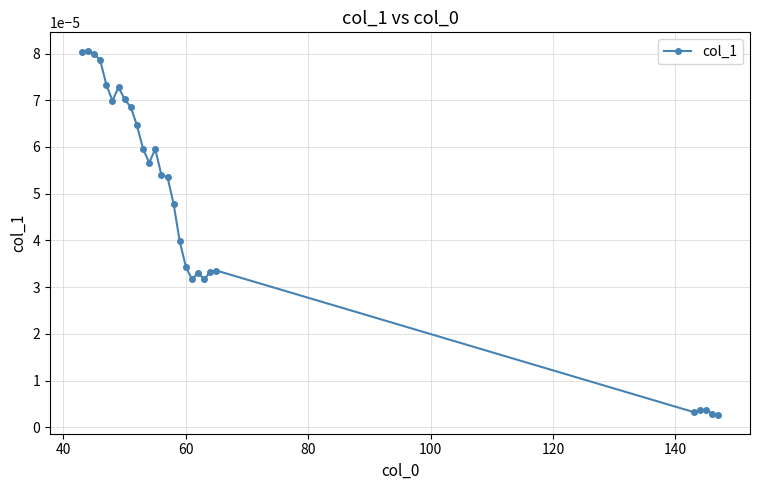

True or false: there are more than 2 points higher than both neighbors.

True